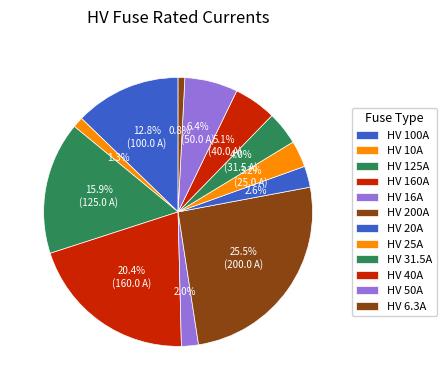

Count the number of slices in the pie.

12